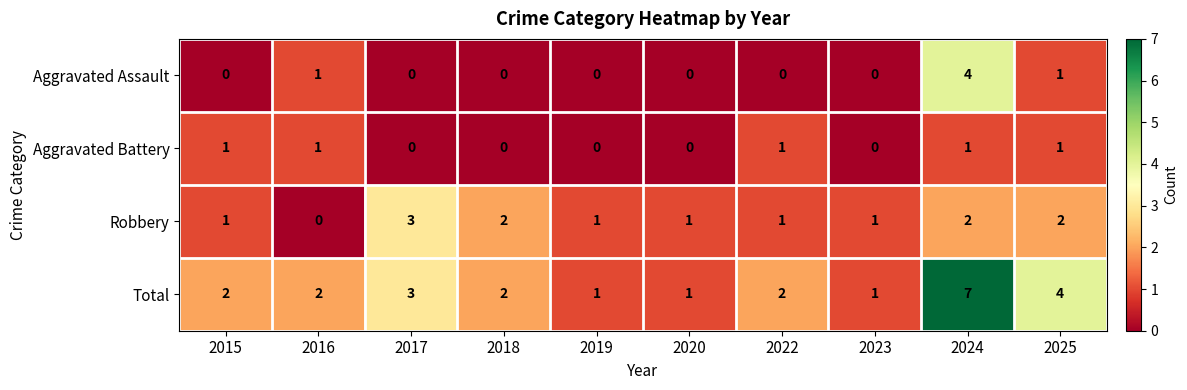

True or false: Robbery has a value of 3 at 2017.

True